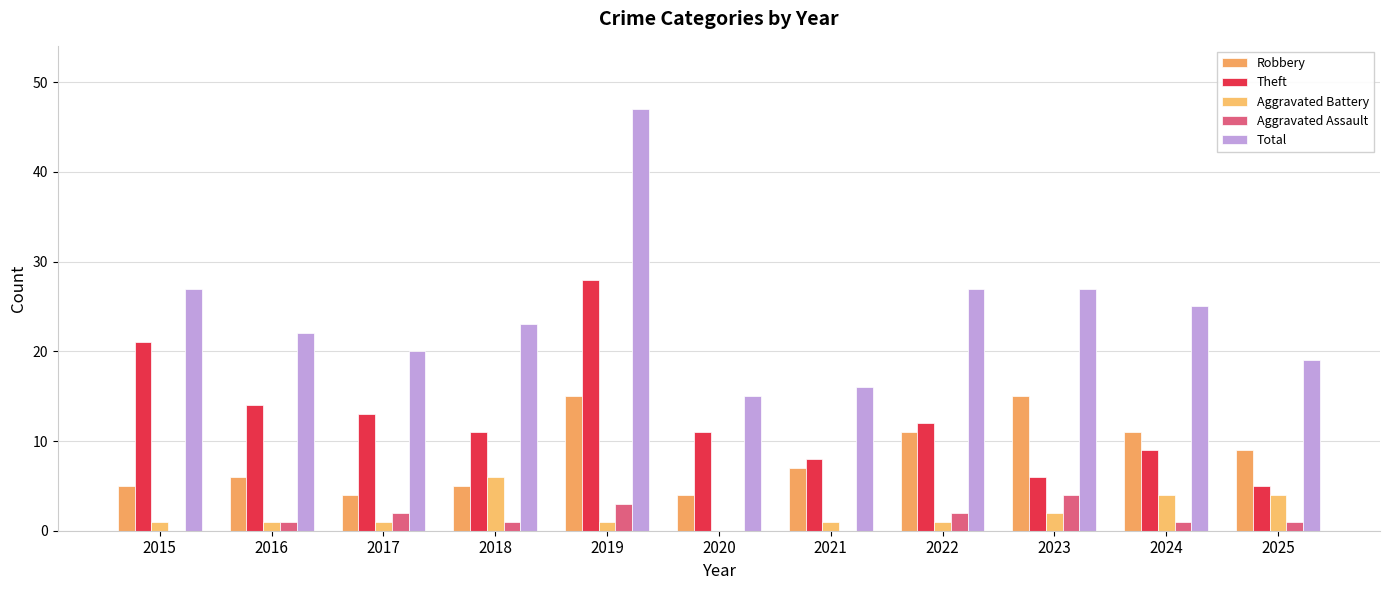

What value does the Robbery series have at 2024?

11